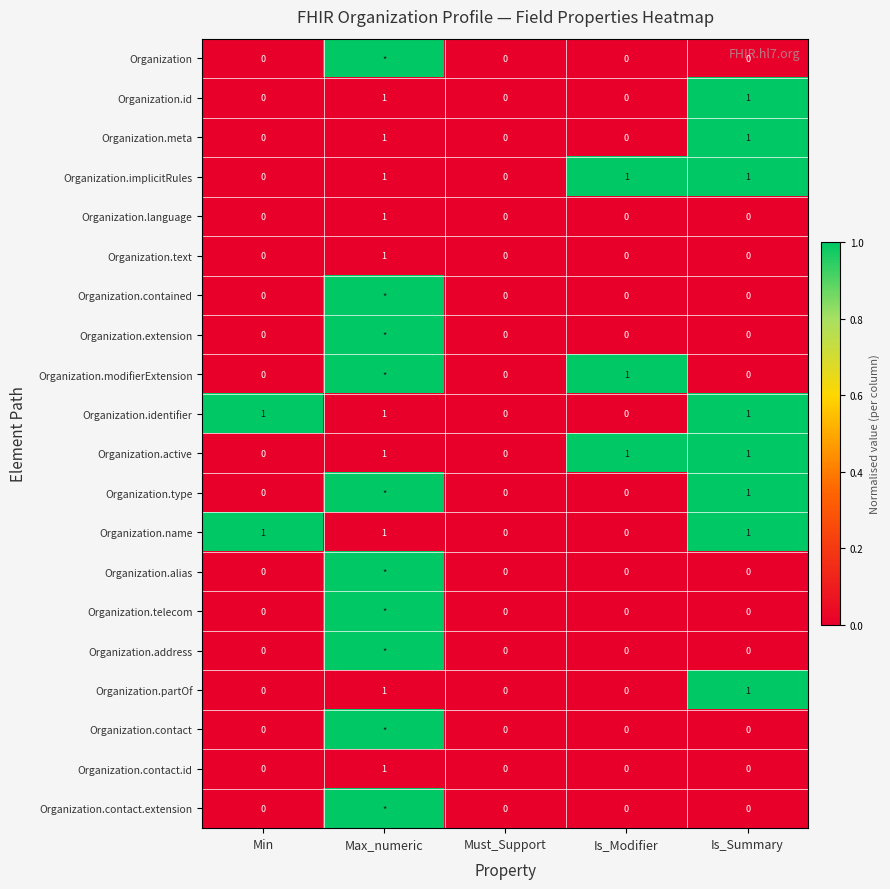

Count the Organization.meta values in the range 0 to 1.

5